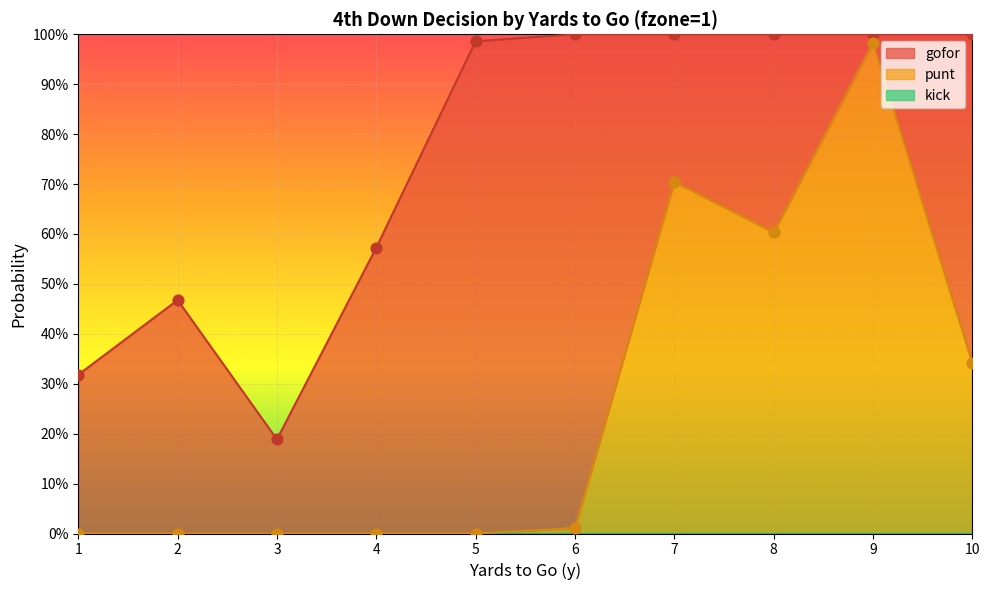

Which series contains the highest Y value?

gofor